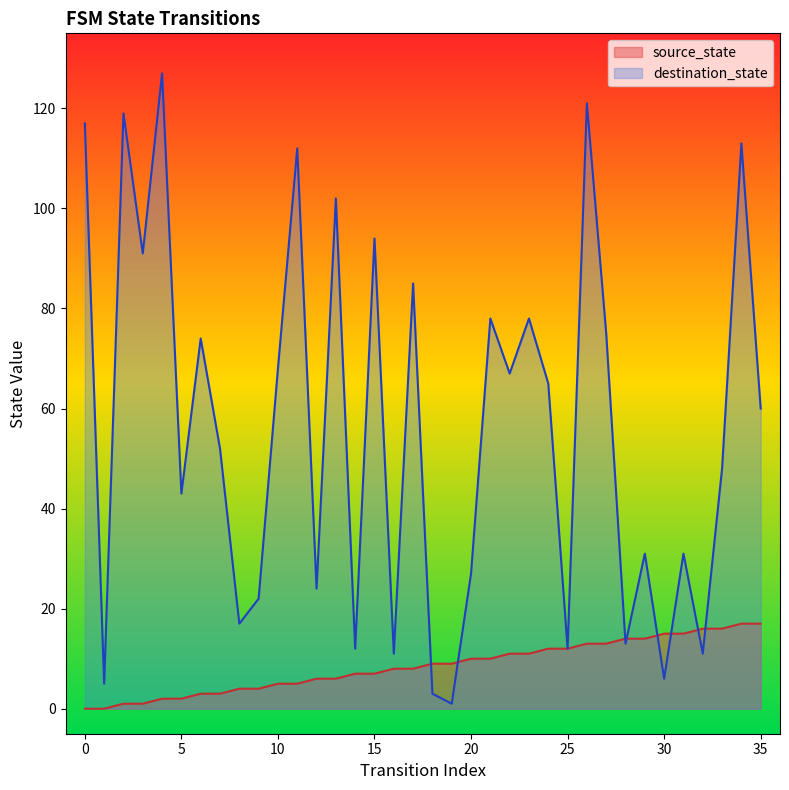

Which series changed the most between 15 and 29?

destination_state